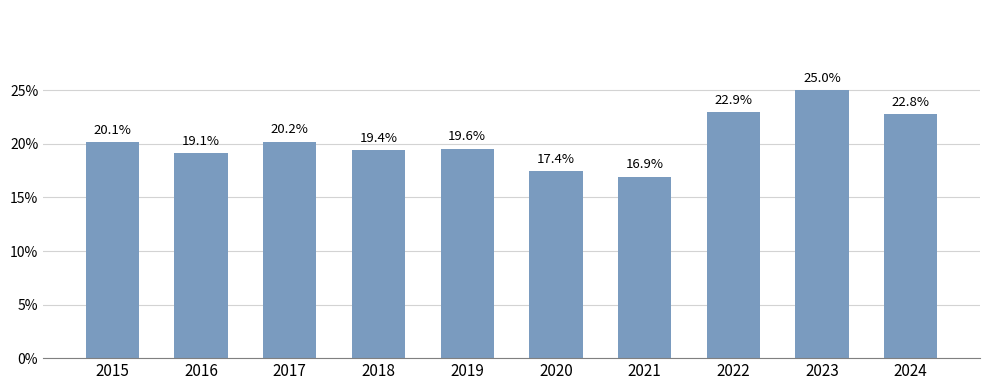

Does the chart contain any negative values?

No